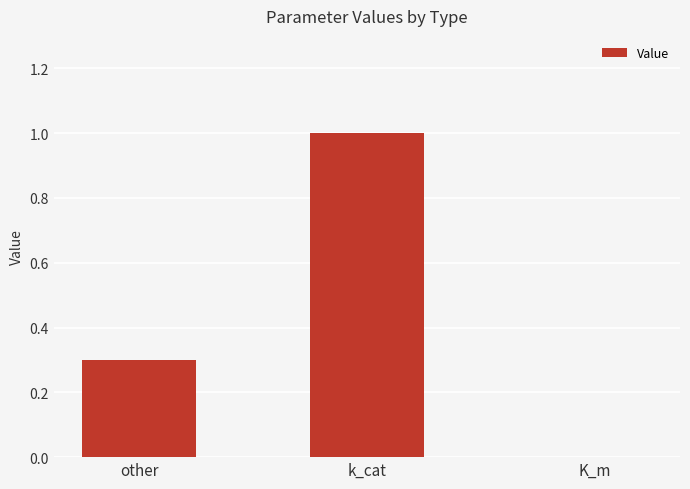

What is the sum of the values at k_cat and other?

1.3